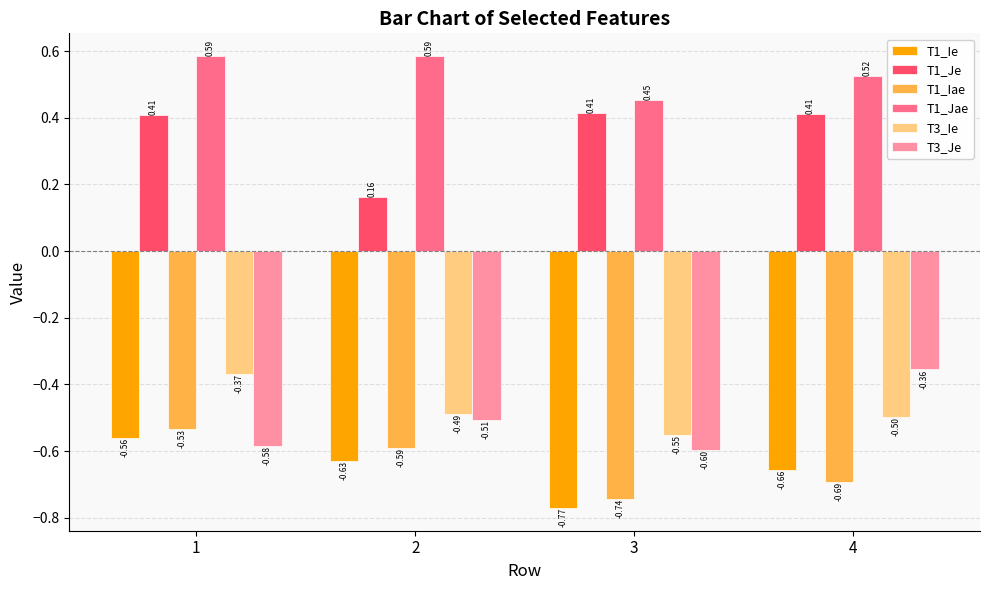

Rank the categories by T1_Ie value from lowest to highest.

3, 4, 2, 1